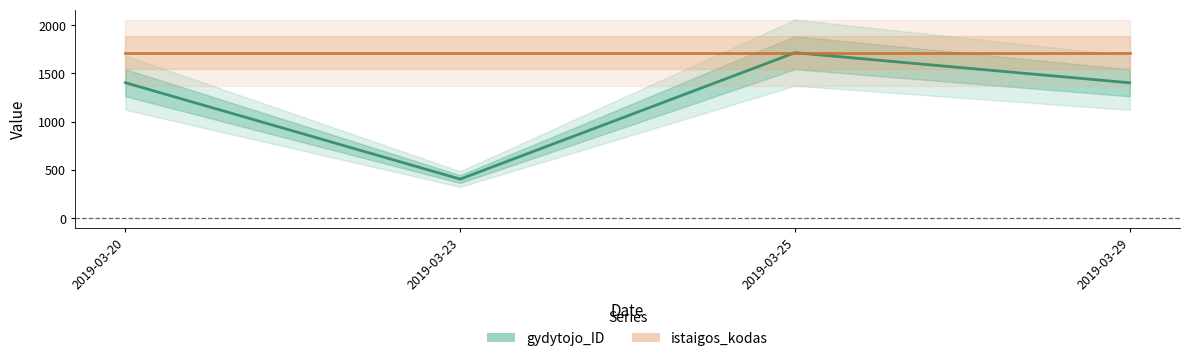

List the labels in order of value, largest first.

2019-03-25, 2019-03-20, 2019-03-29, 2019-03-23